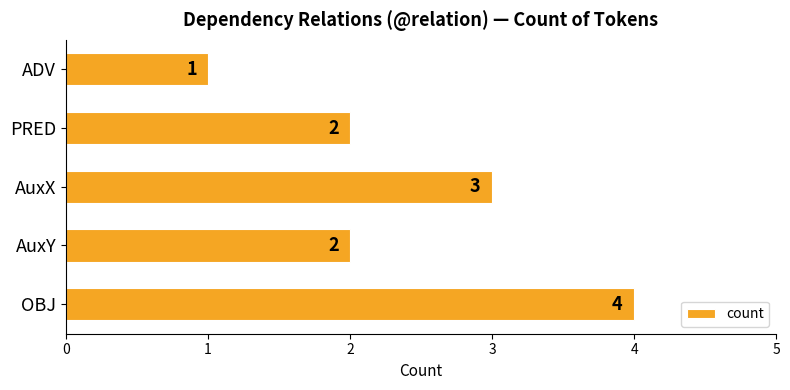

True or false: the data shows 1 at ADV.

True